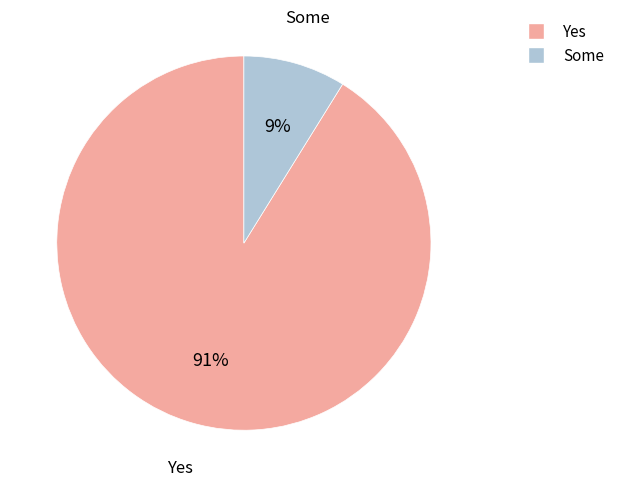

Is the sum of Some and Yes greater than half?

Yes